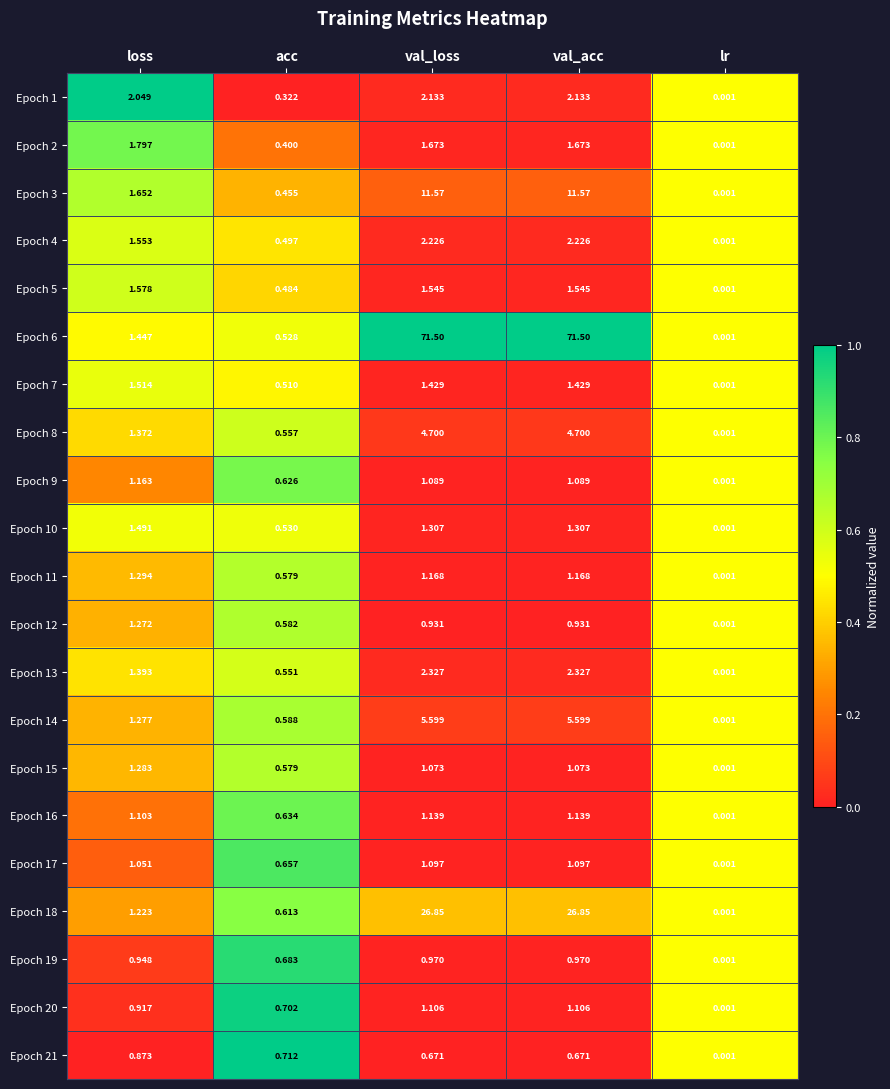

Is the value of Epoch 8 at val_acc greater than the value of Epoch 17 at acc?

Yes